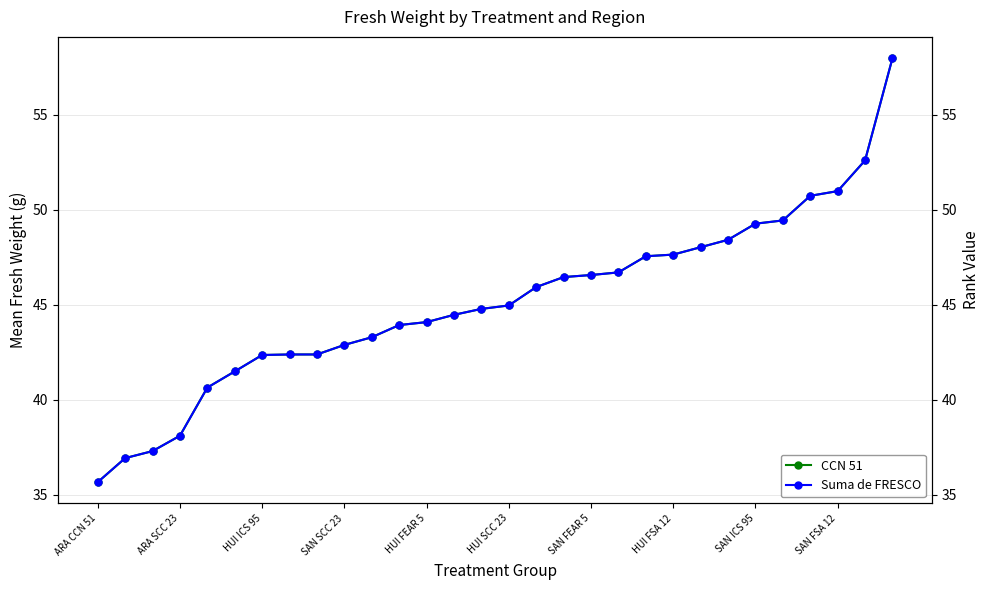

The Suma de FRESCO series shows 24.5 at ARA CCN 51. True or false?

False